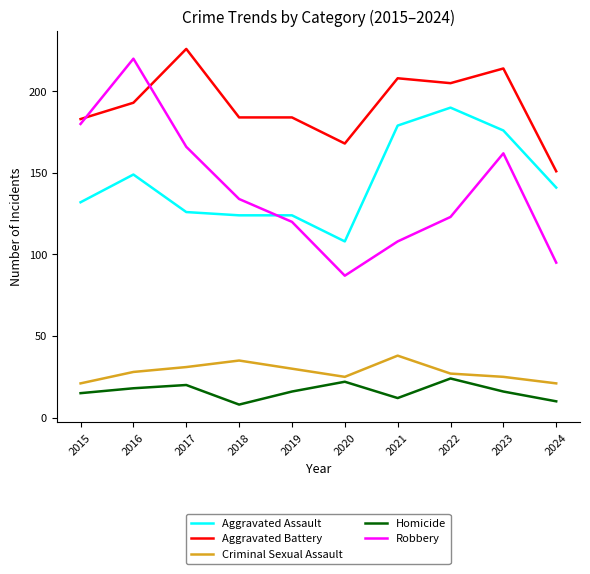

How many lines are shown in the chart?

5